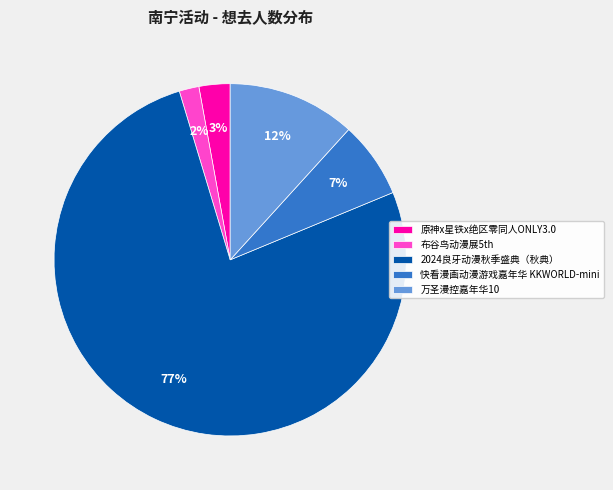

To the nearest percent, what portion does 快看漫画动漫游戏嘉年华 KKWORLD-mini represent?

7%